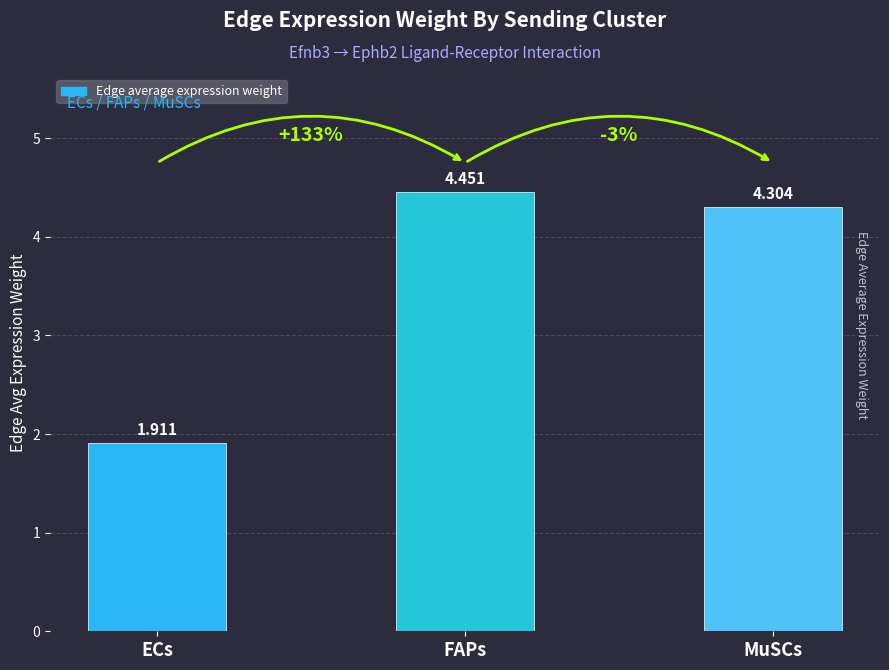

What is the ratio of the value at ECs to the value at MuSCs?

0.4